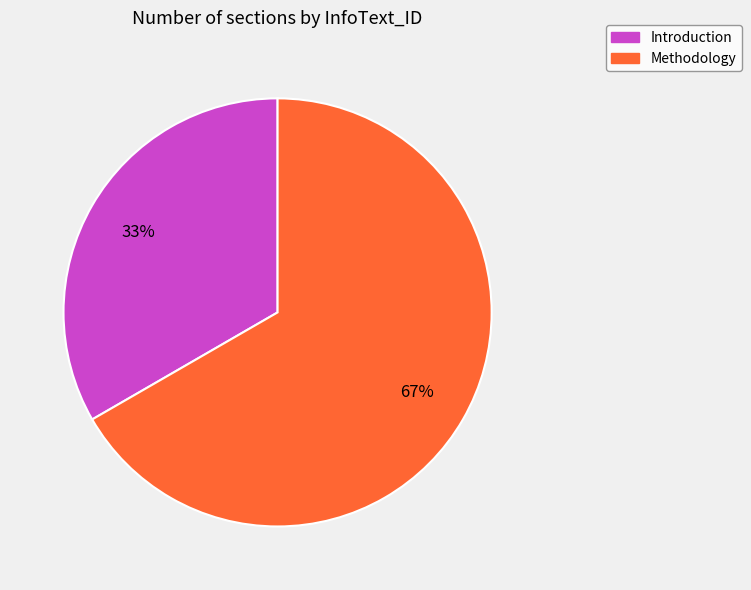

Count the number of slices in the pie.

2